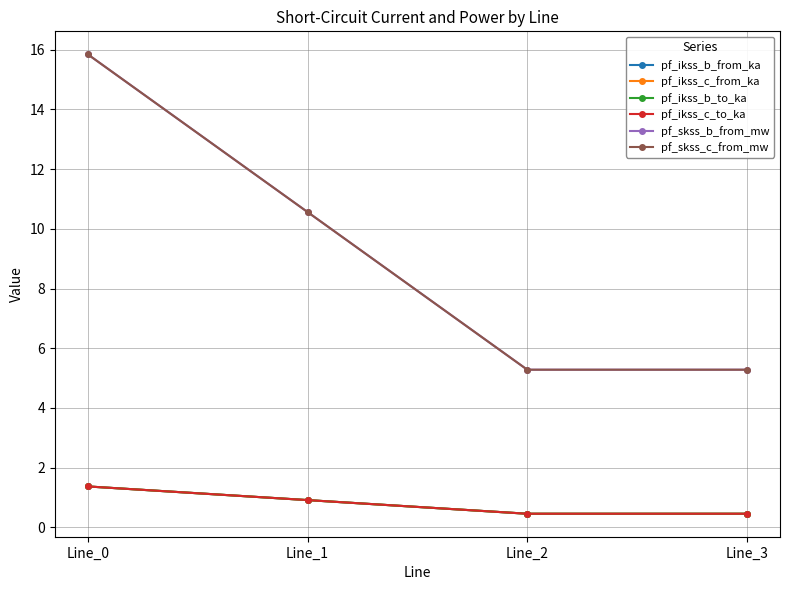

Is this an area chart (filled region under the line)?

No